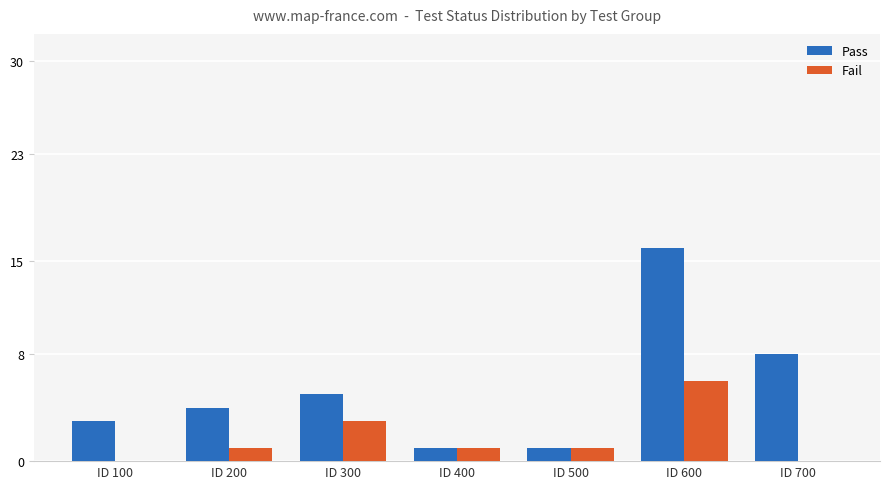

Which series has the largest total across all categories?

Pass